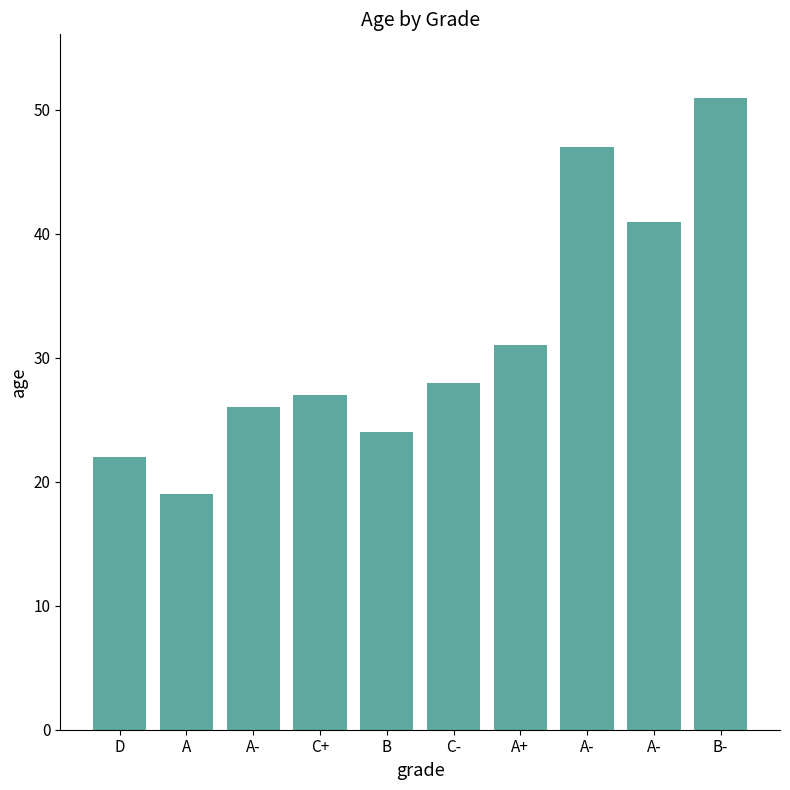

What is the smallest value displayed?

19